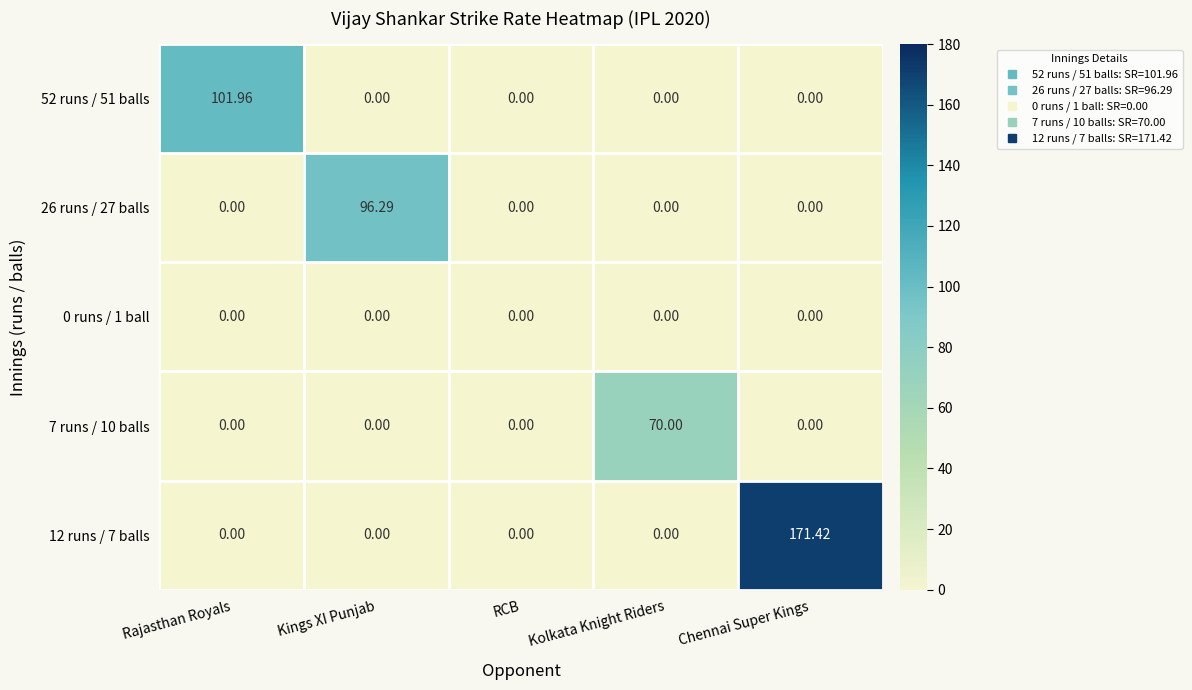

At which category is the sum across all series the highest?

Chennai Super Kings